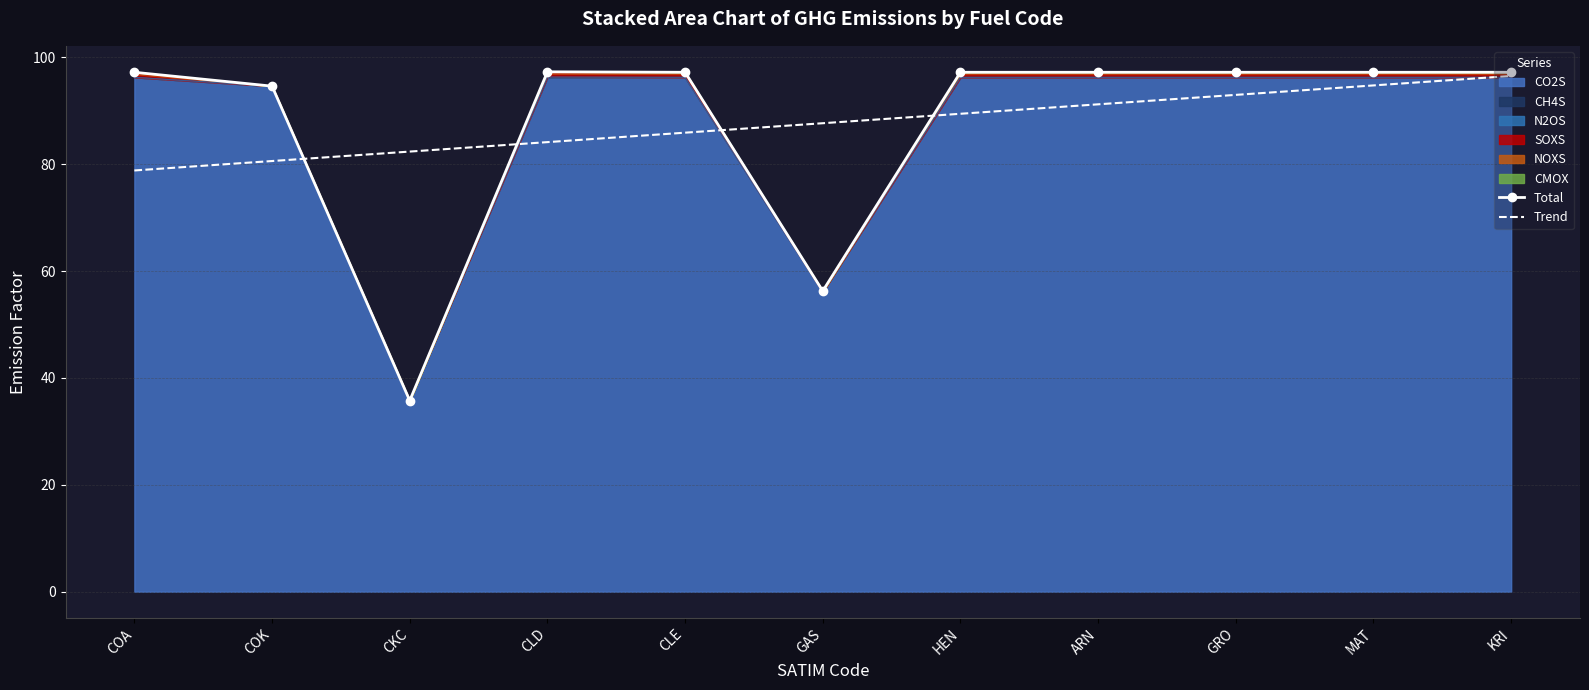

The value of Total at COA is 97.2. True or false?

True